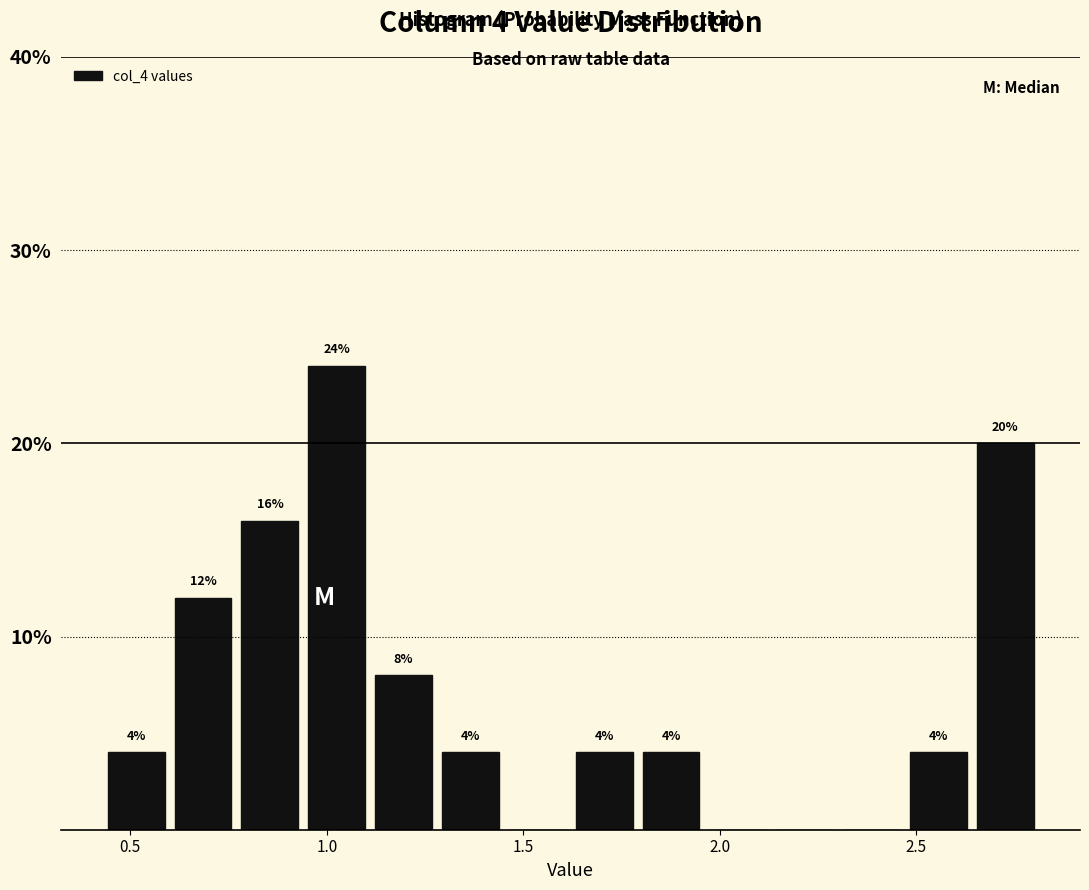

Around what value on the x-axis is the tallest bar? Give the approximate position of its centre, as read against the axis.

1.05